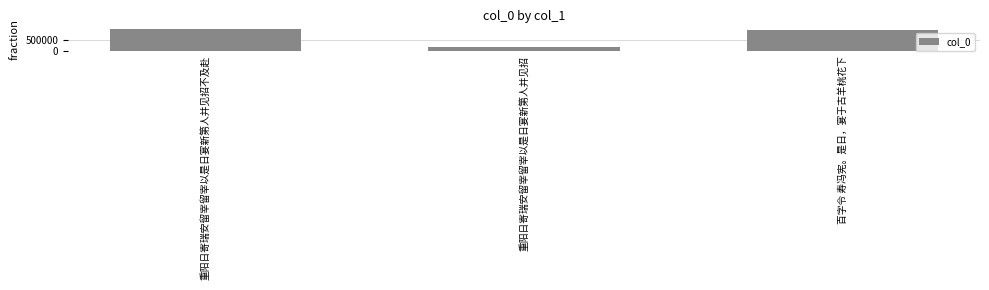

The chart shows a value of 904942 at 百字令 寿冯宪。是日，宴于古羊桃花下. True or false?

True